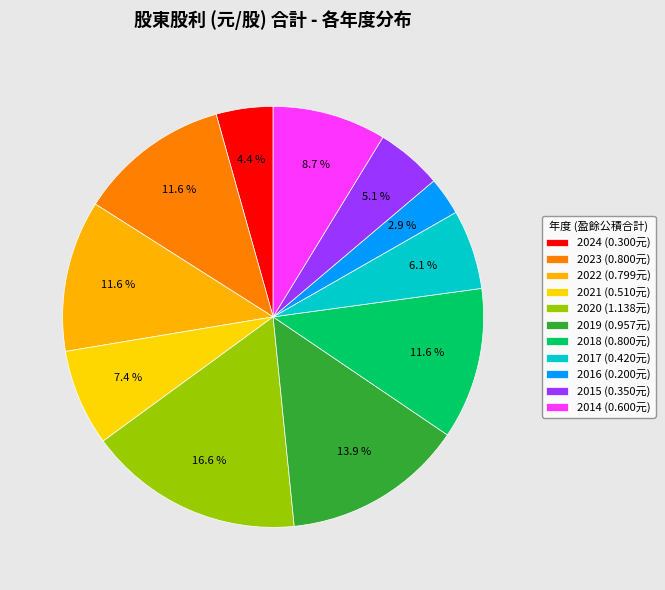

Does 2022 account for over 50% of the chart?

No